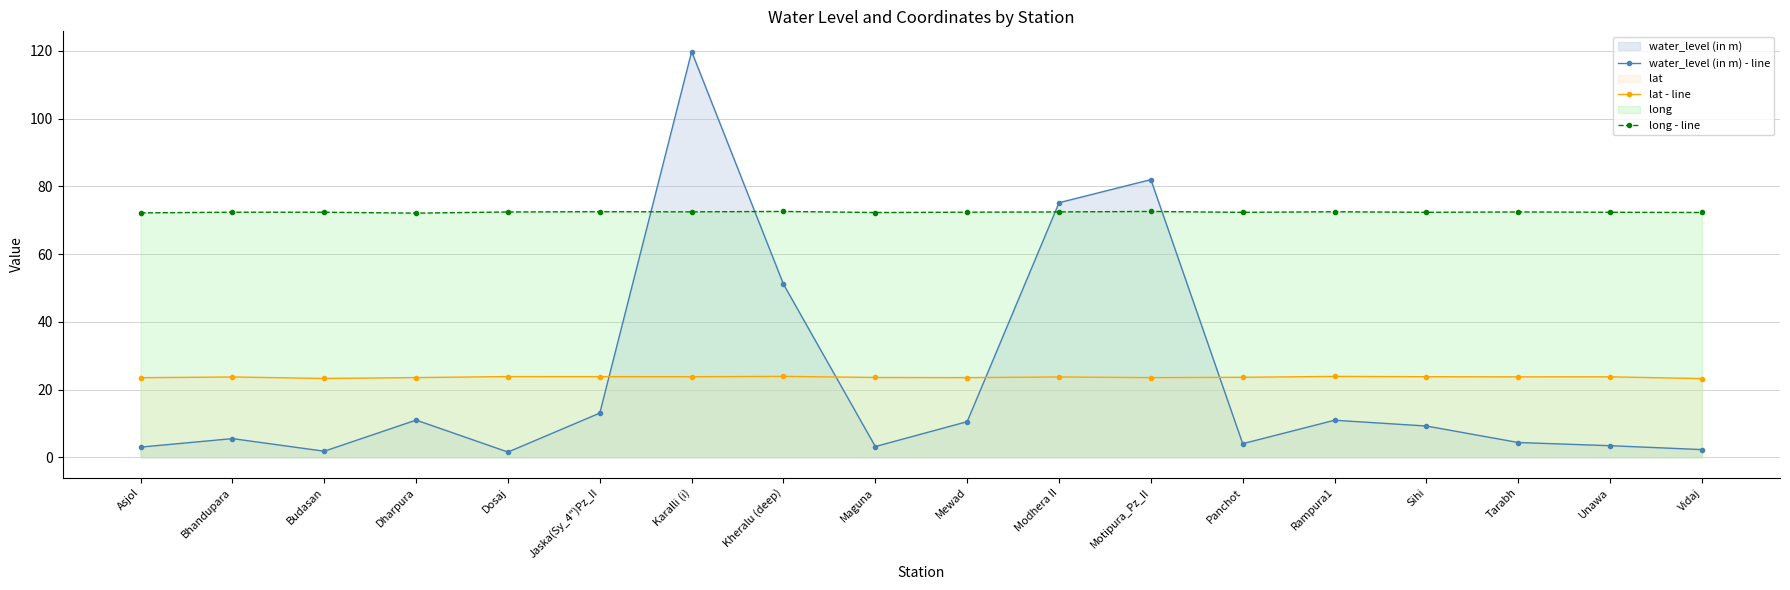

True or false: long - line and lat - line intersect in this chart.

False